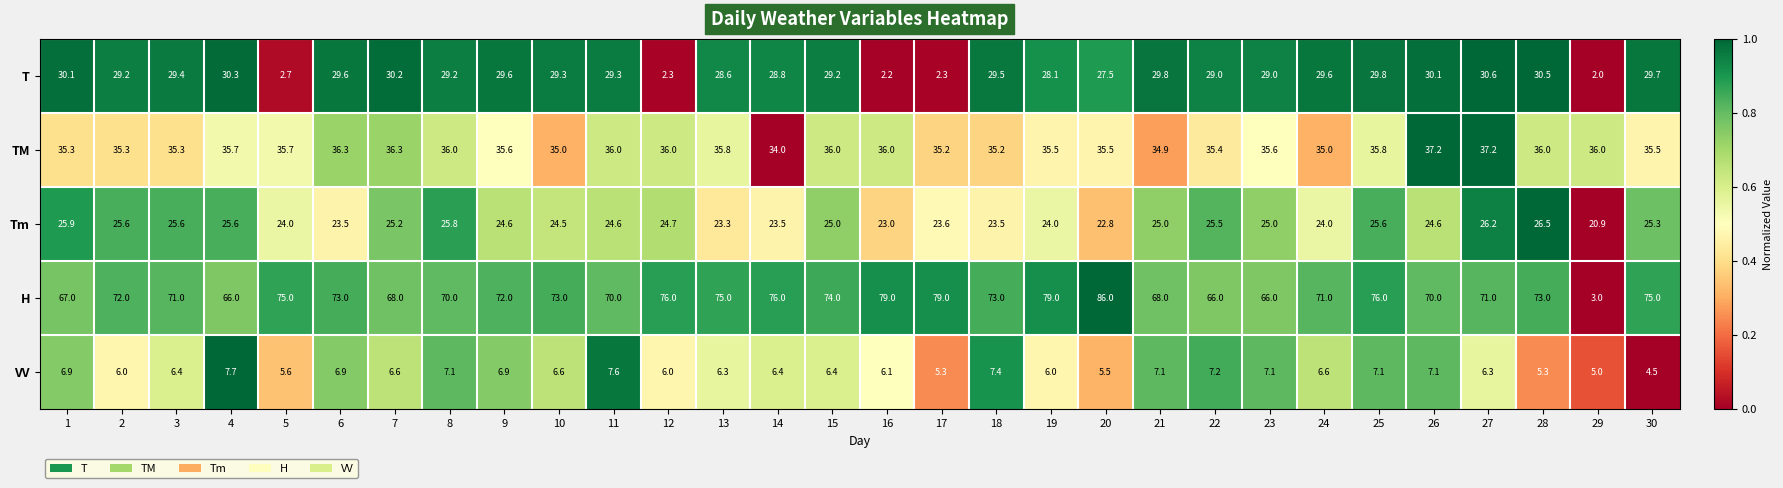

Which series changed the most between 17 and 25?

T